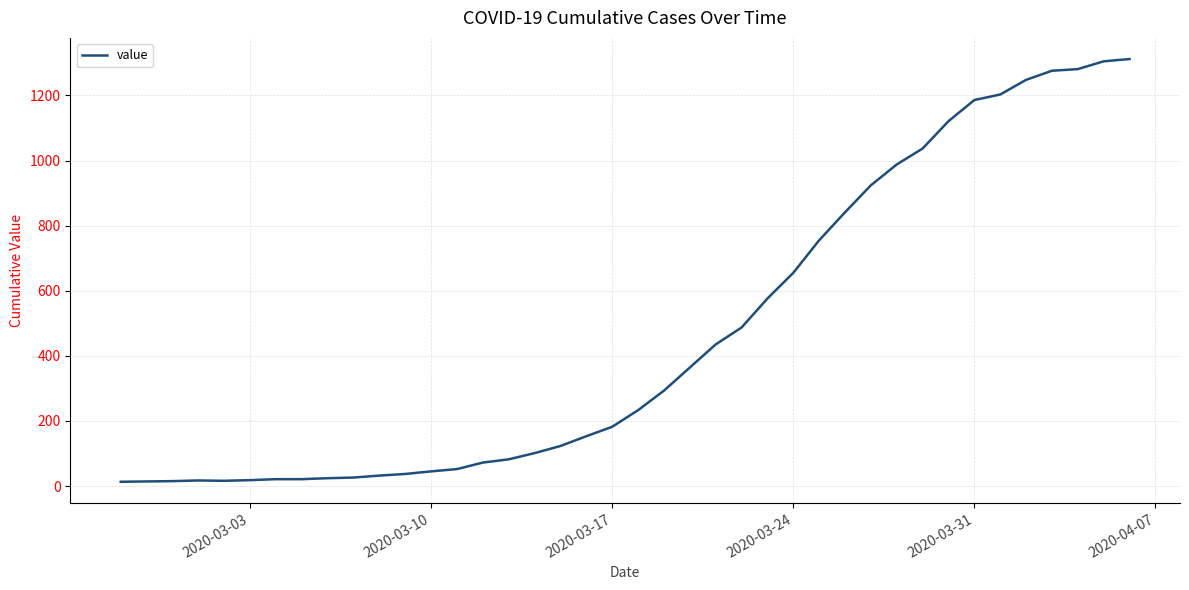

What is the greatest value displayed?

1312